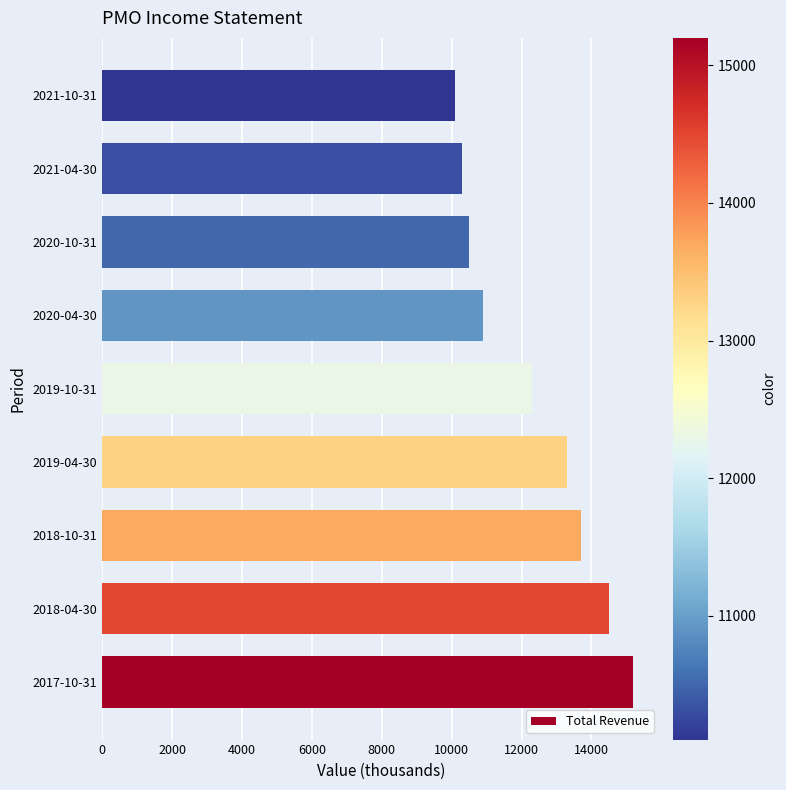

At which label is the value closest to 12650?

2019-10-31